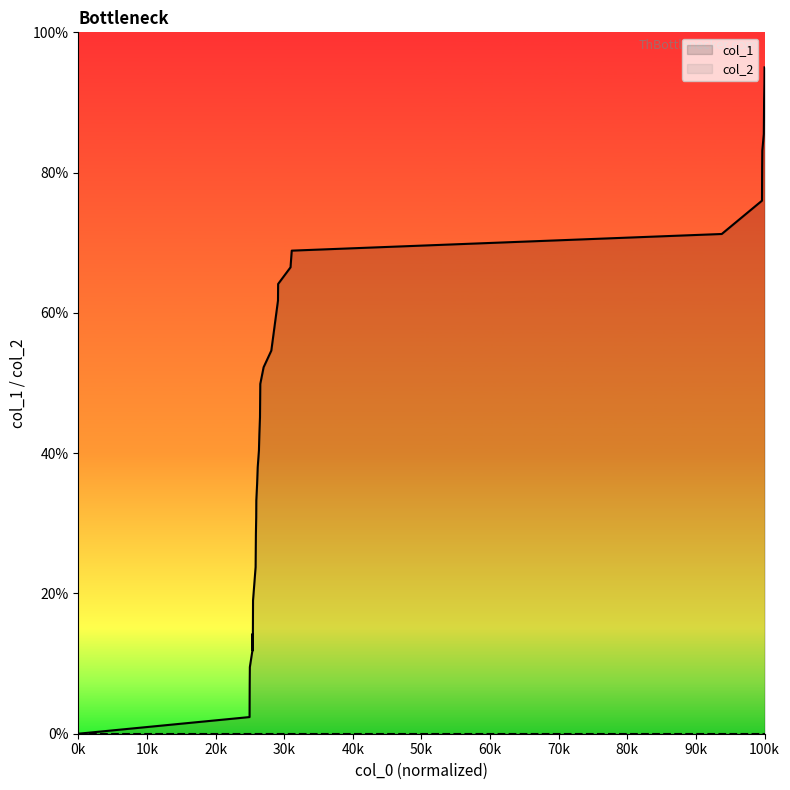

Reading right to left, transcribe all the data shown in this chart.

95.0	92.6	90.2	87.9	85.5	83.1	80.8	76.0	71.2	68.9	66.5	64.1	61.8	54.6	52.3	49.9	47.5	45.1	42.8	40.4	38.0	35.6	33.2	30.9	28.5	23.8	19.0	14.2	11.9	14.2	11.9	9.5	7.1	2.4	0.0